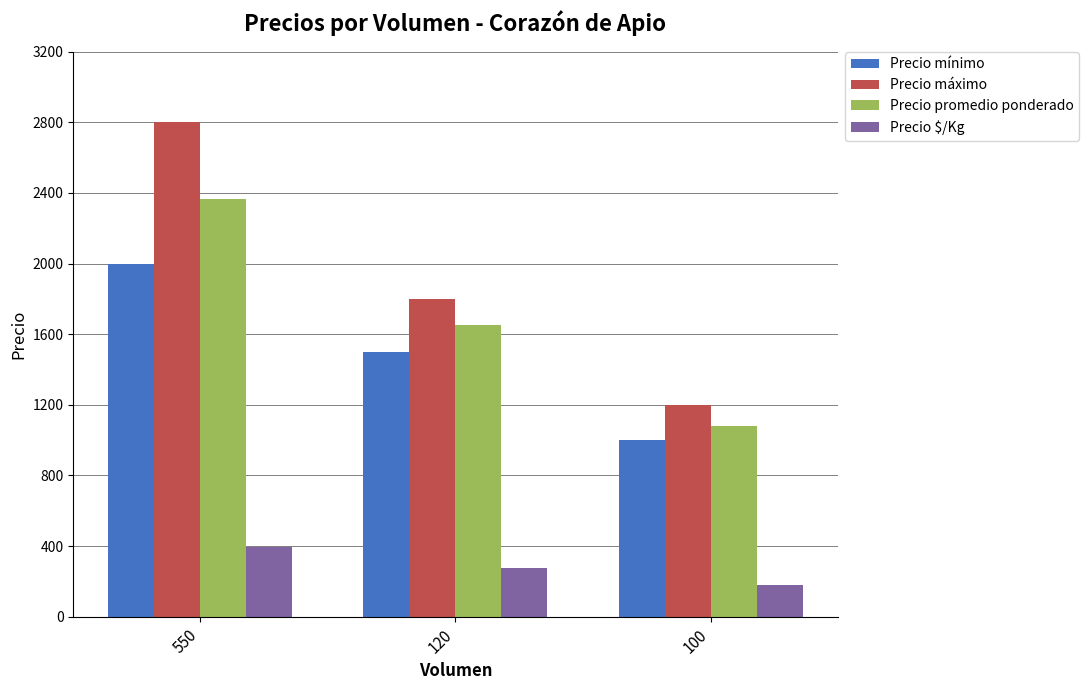

What is the sum of all Precio mínimo values?

4500